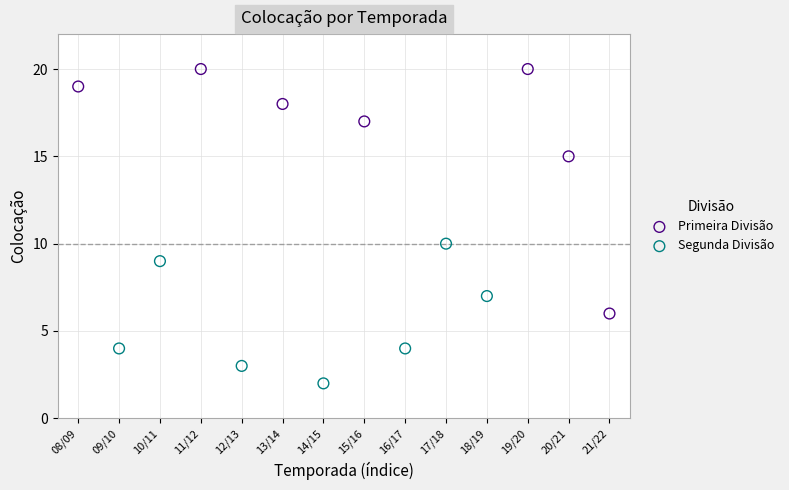

Which series contains the highest Y value?

Primeira Divisão